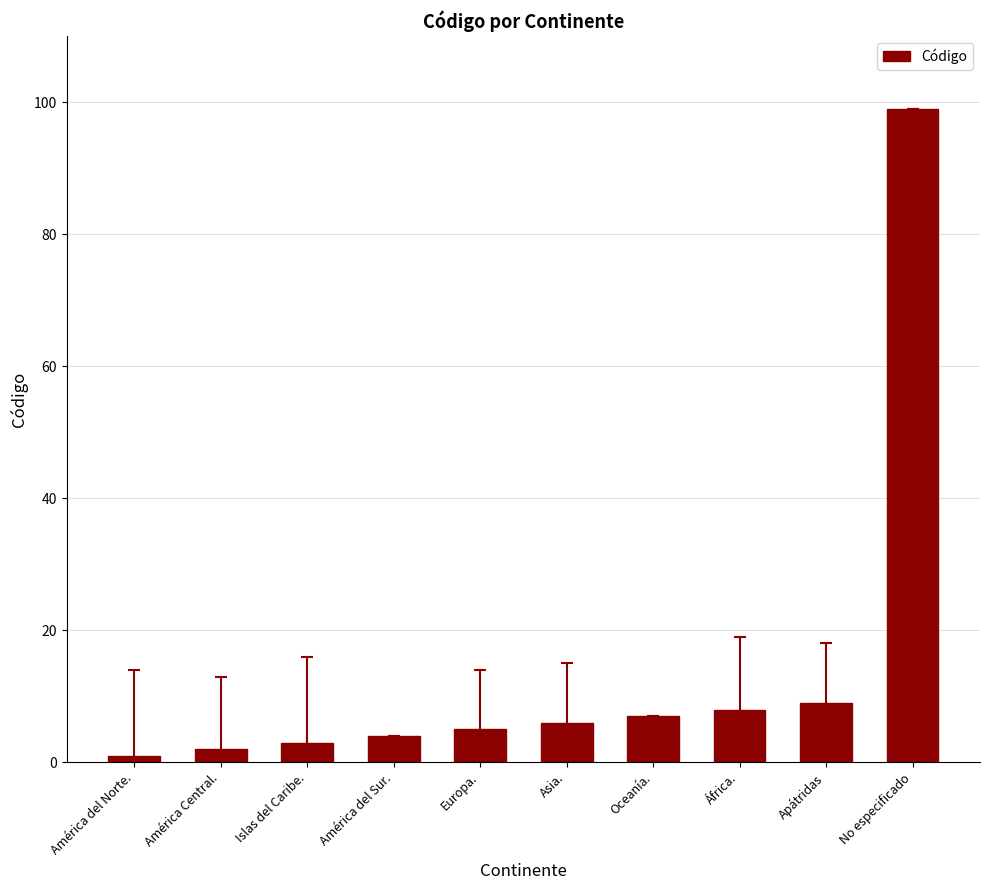

What position from the right is Oceanía.?

4